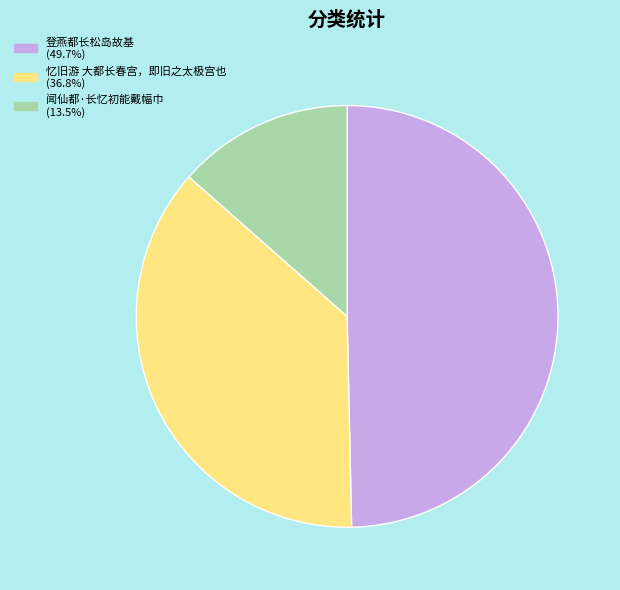

Is there any slice that represents more than half of the pie?

No